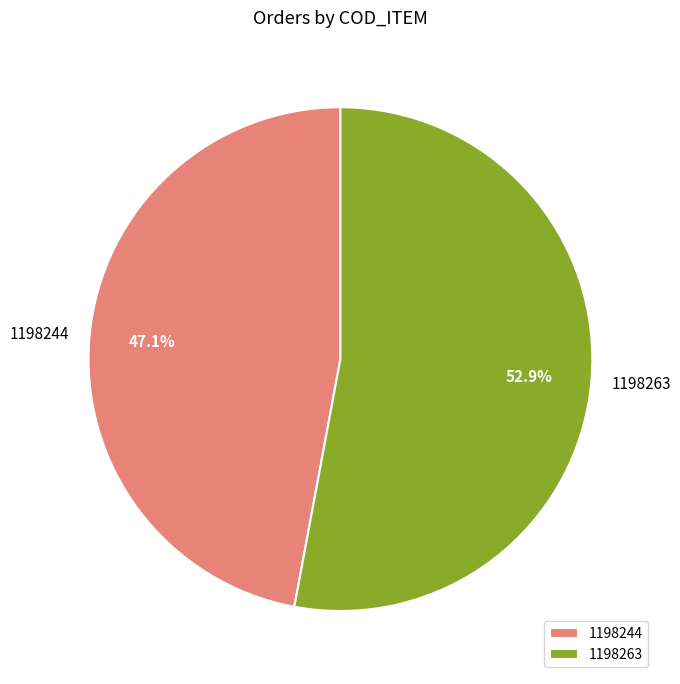

To the nearest percent, what percentage of the pie is 1198244?

47%